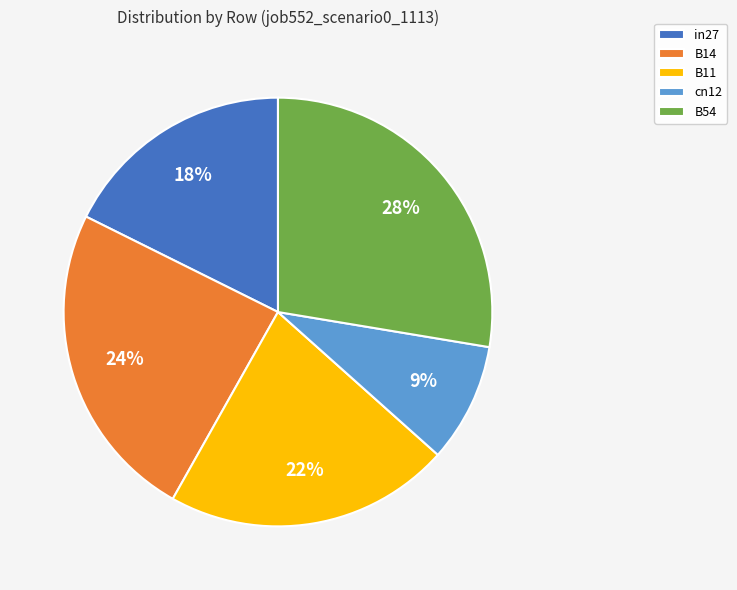

Does in27 represent more than half of the total?

No